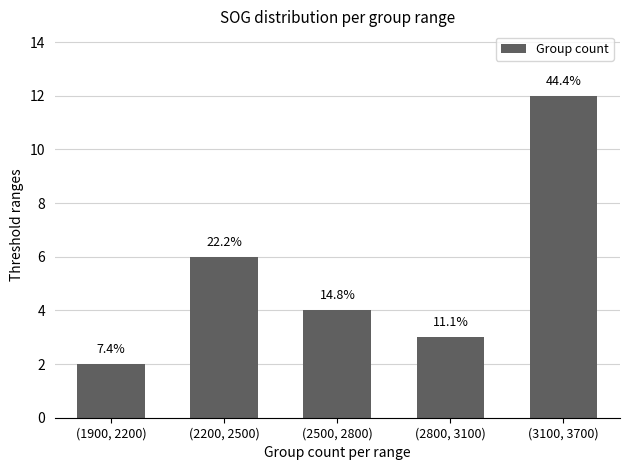

Are the bars horizontal?

No